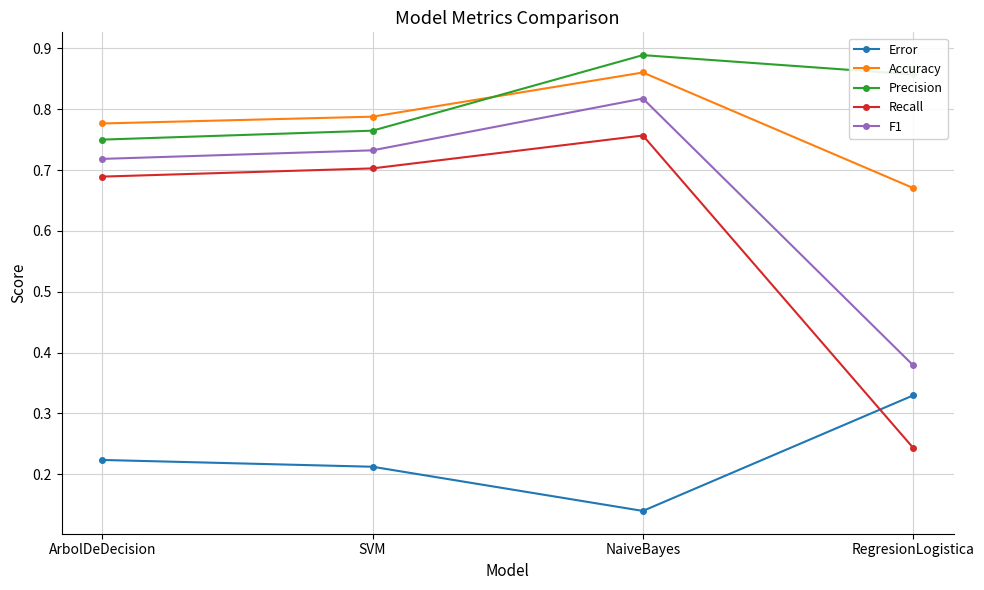

Which series has the largest range (max minus min)?

Recall